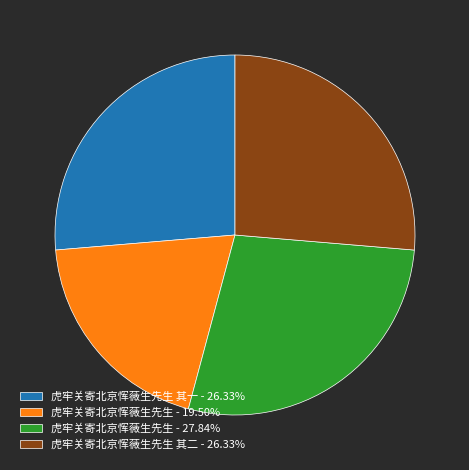

Is there a majority slice in this chart?

No